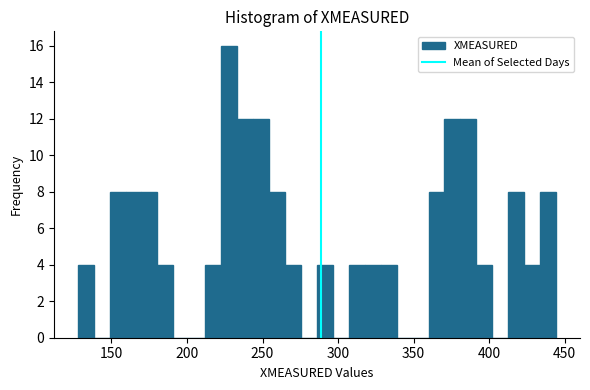

Around what value on the x-axis is the tallest bar? Give the approximate position of its centre, as read against the axis.

230